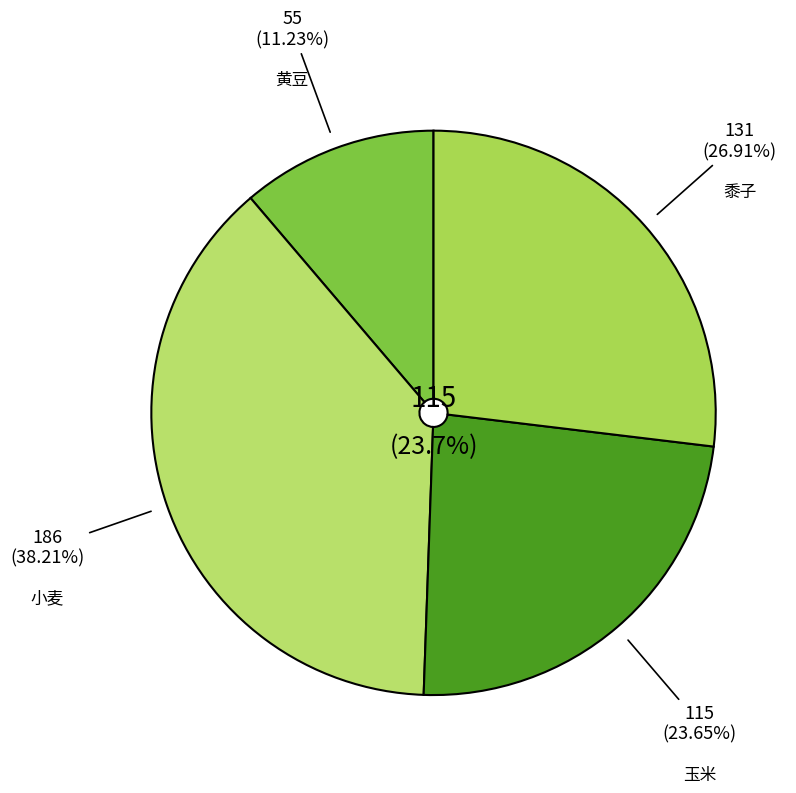

What portion of the pie excludes C3?

100.0%